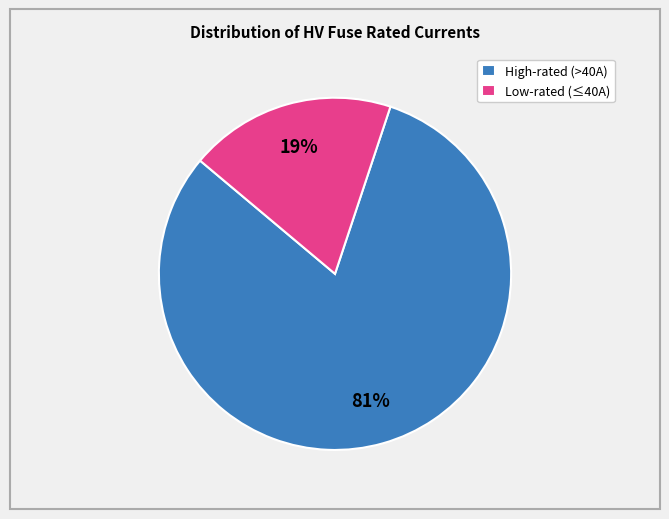

Does any single category account for the majority?

Yes